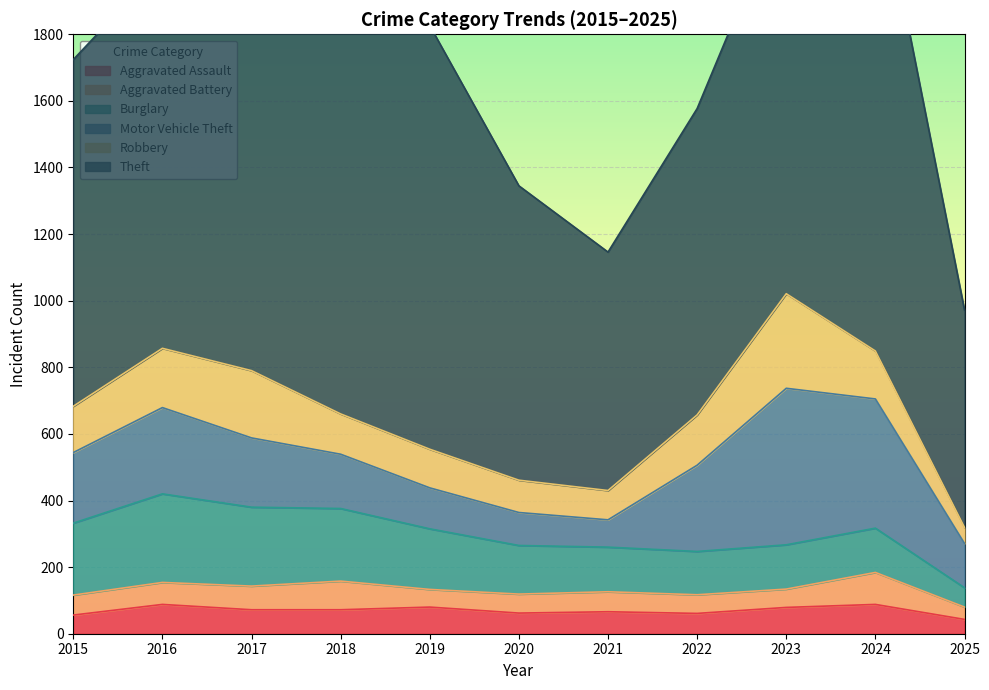

What is the difference between the maximum and minimum values in the Aggravated Battery series?

59